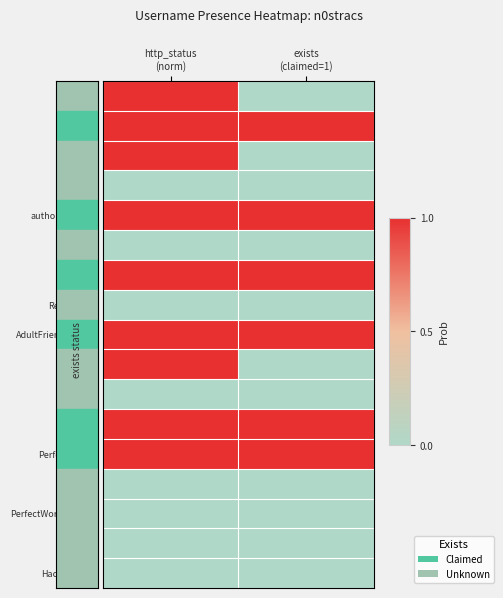

Which label corresponds to the largest value in the chart?

http_status
(norm)